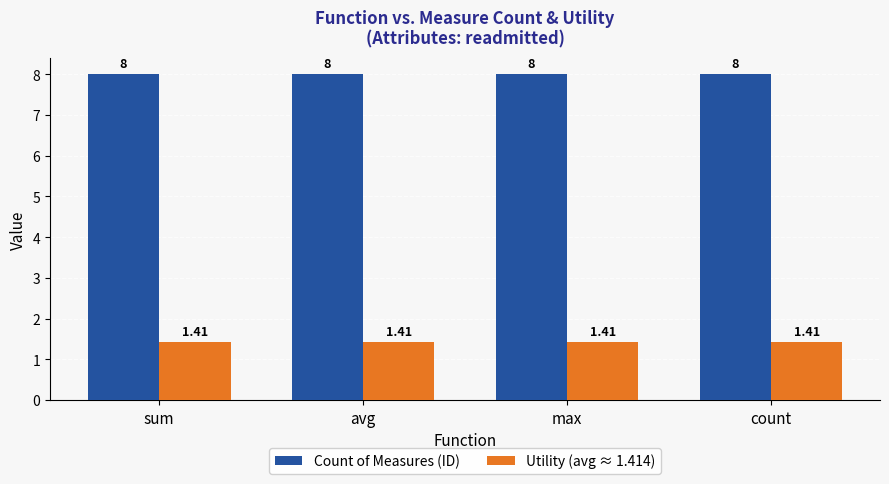

What is the label of the 3rd bar from the right?

avg